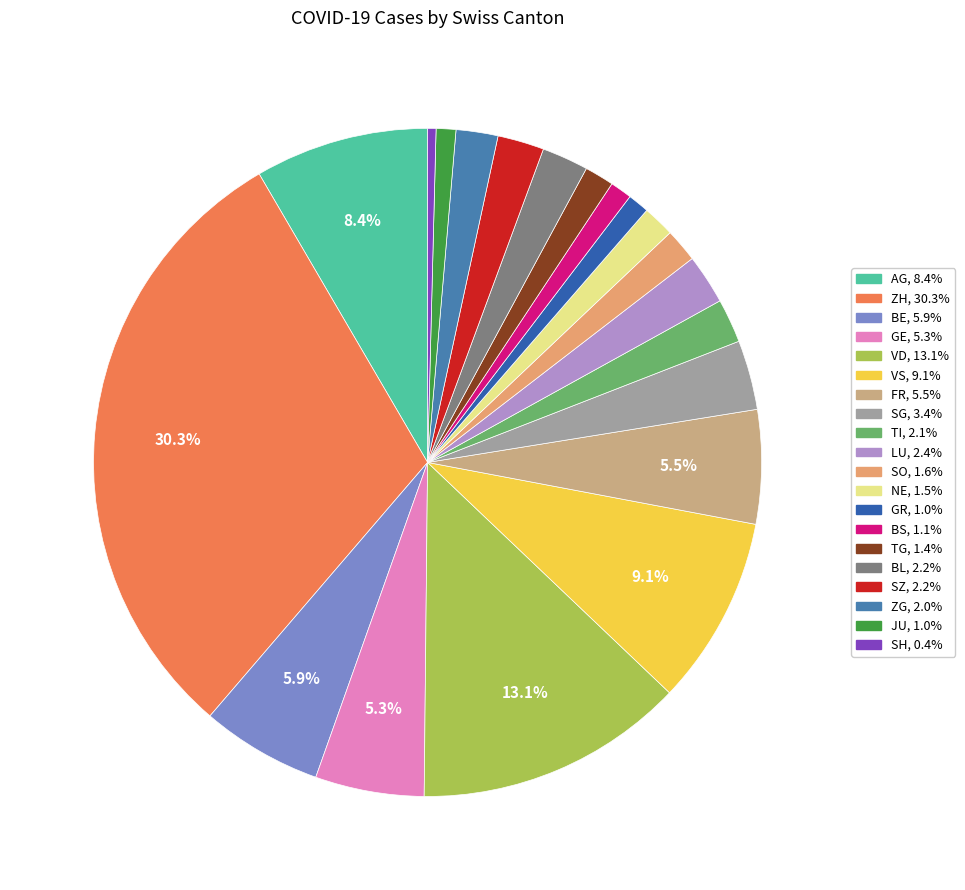

Is it true that NE is 2% of the pie?

True